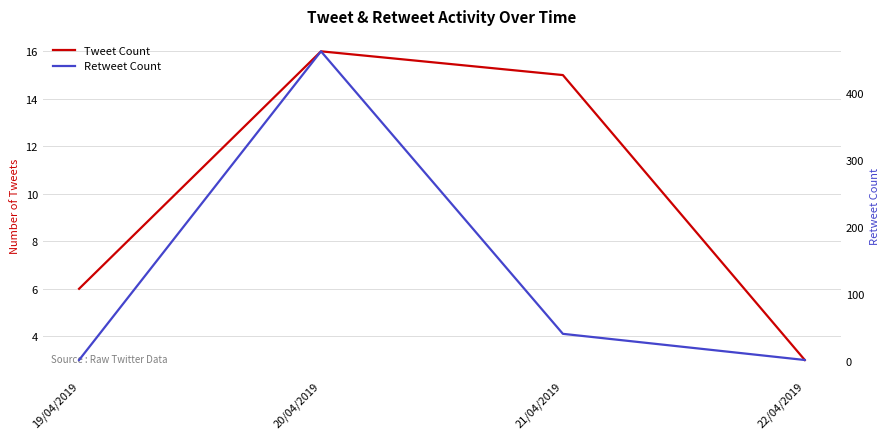

List the labels in order of Tweet Count value, largest first.

20/04/2019, 21/04/2019, 19/04/2019, 22/04/2019